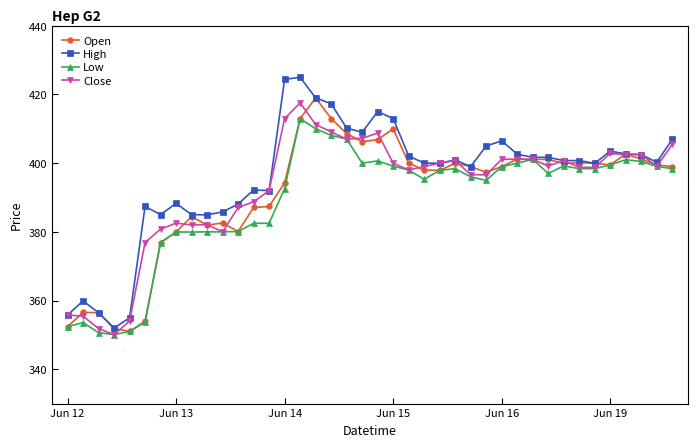

True or false: High has more than 1 points higher than both neighbors.

True